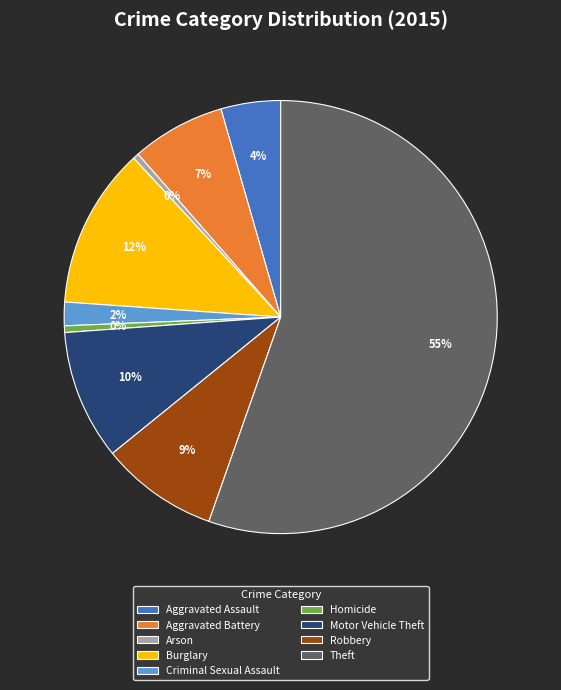

Is the sum of Aggravated Battery and Criminal Sexual Assault greater than half?

No